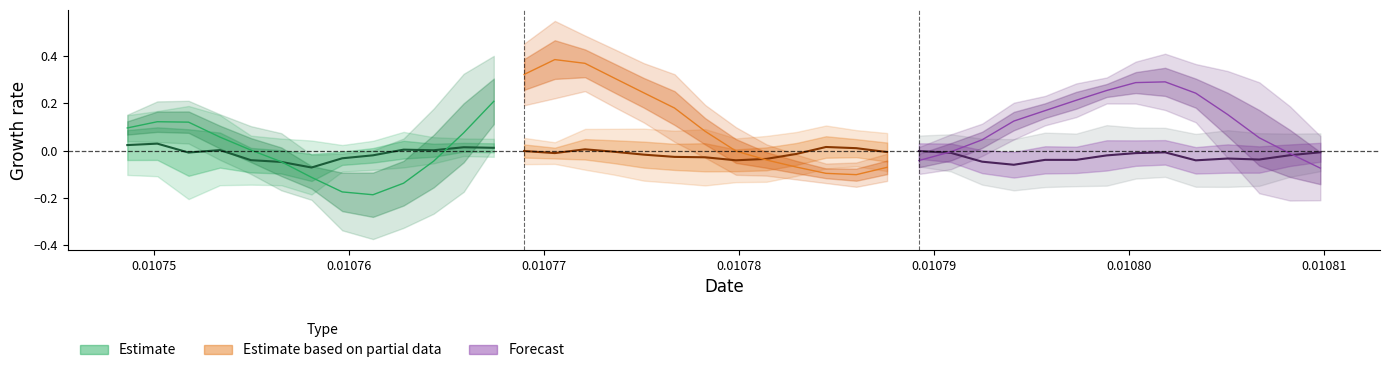

How many lines are shown in the chart?

3